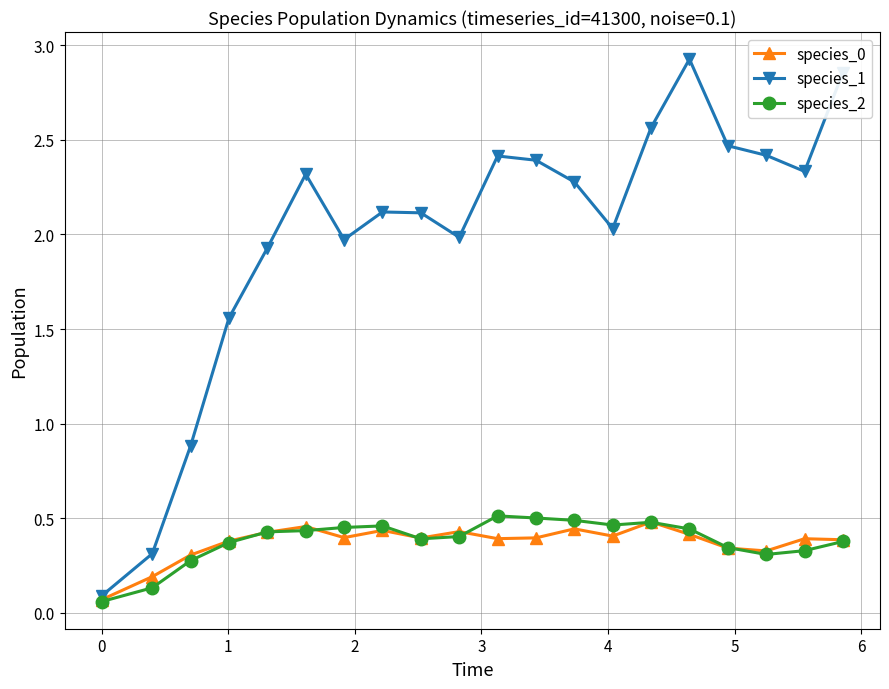

True or false: species_0 has more than 0 interior local peaks.

True